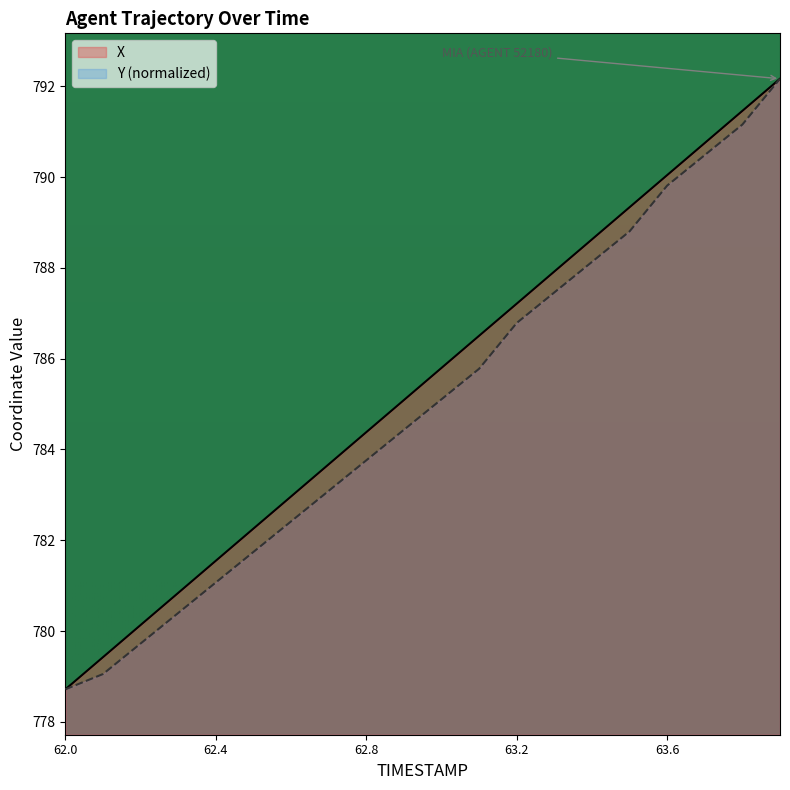

True or false: X has more than 2 interior local peaks.

False